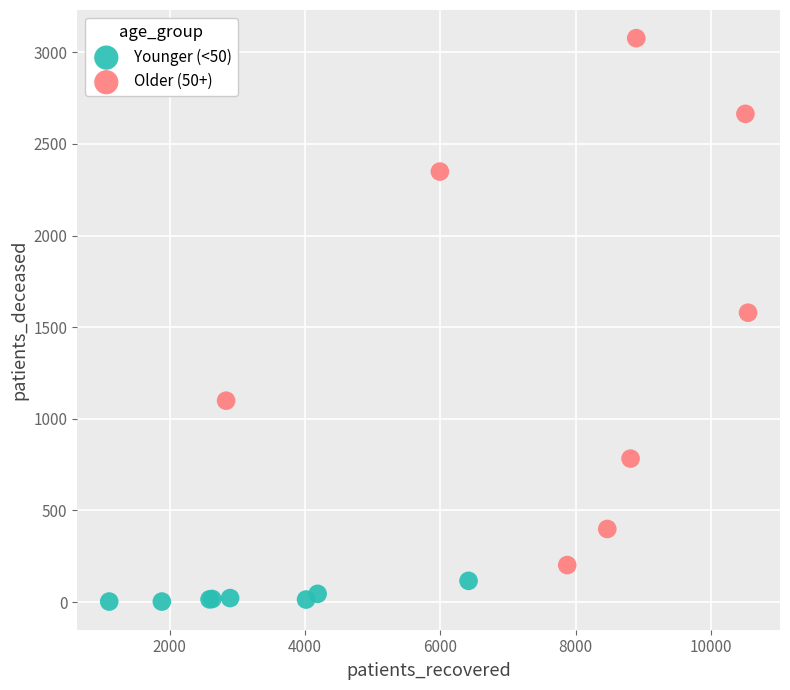

Which series has the largest Y range (max minus min)?

Older (50+)